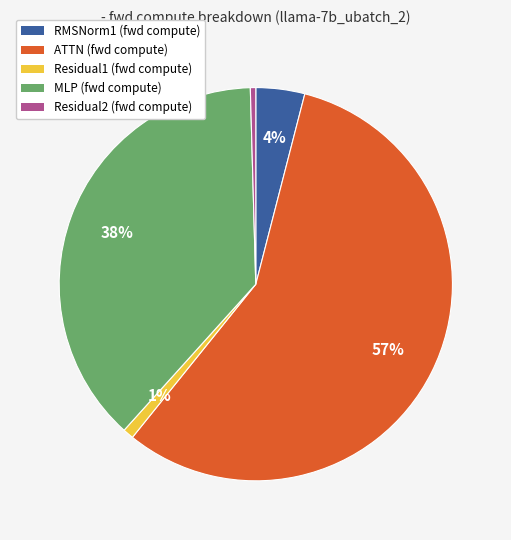

To the nearest percent, what percentage of the pie is RMSNorm1?

4%